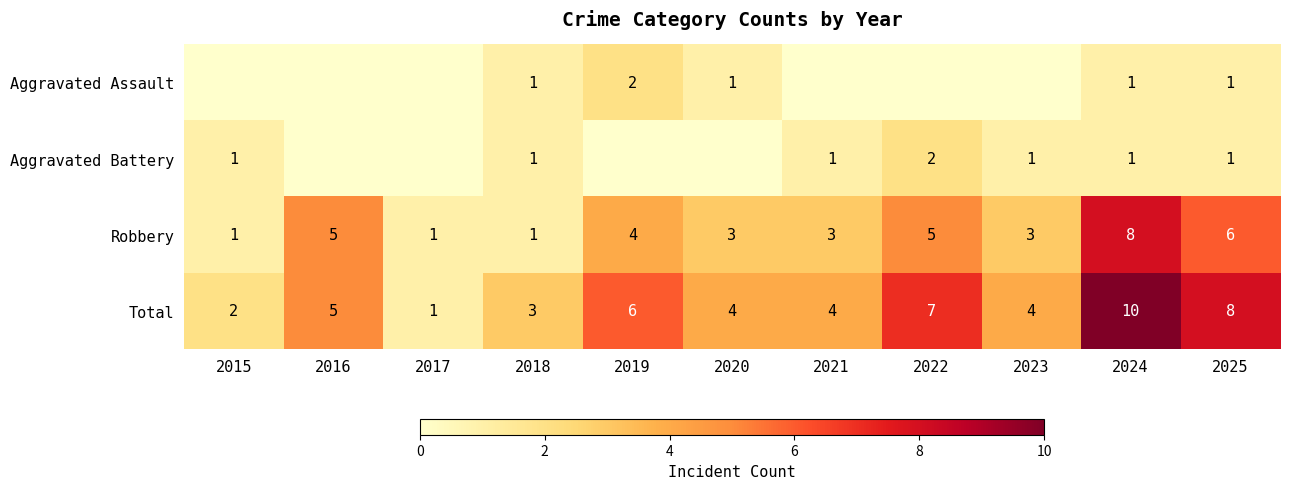

Is it true that Aggravated Assault equals 1 at 2019?

False